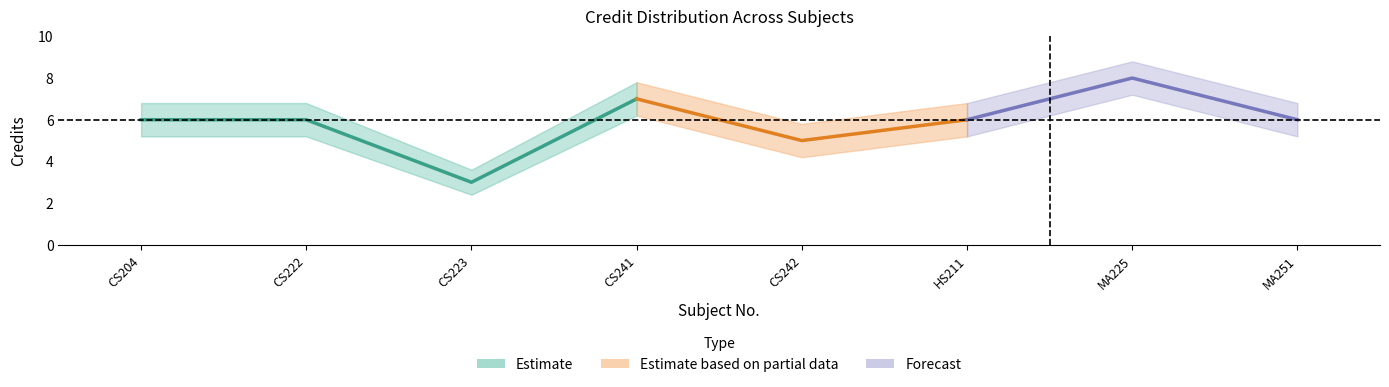

What is the value of the 8th point from the left?

6